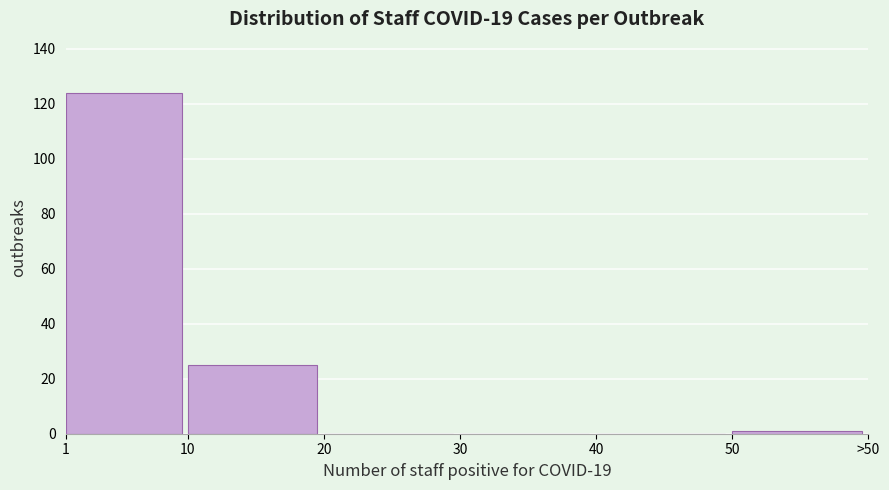

Reading right to left, transcribe all the data shown in this chart.

50=1	40=0	30=0	20=0	10=25	1=124